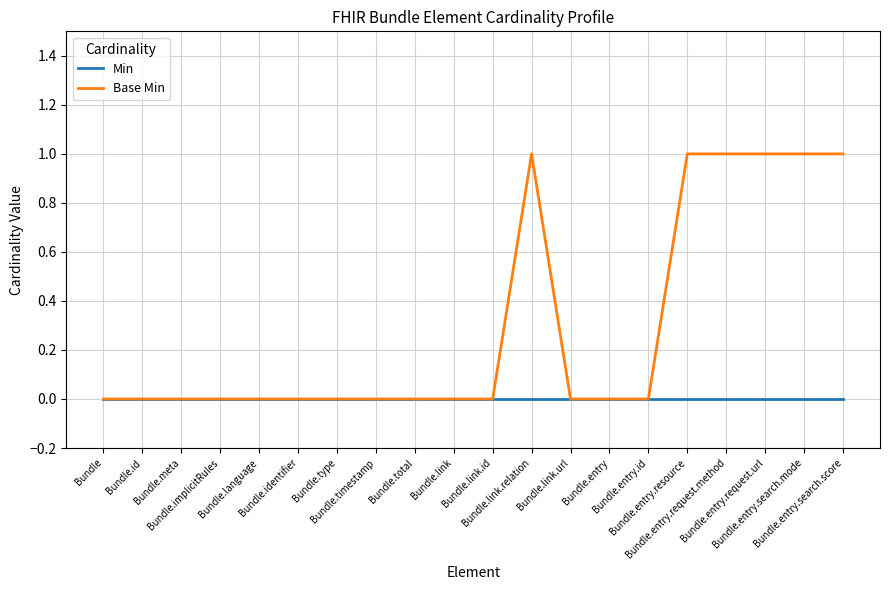

Which series has the largest range (max minus min)?

Base Min